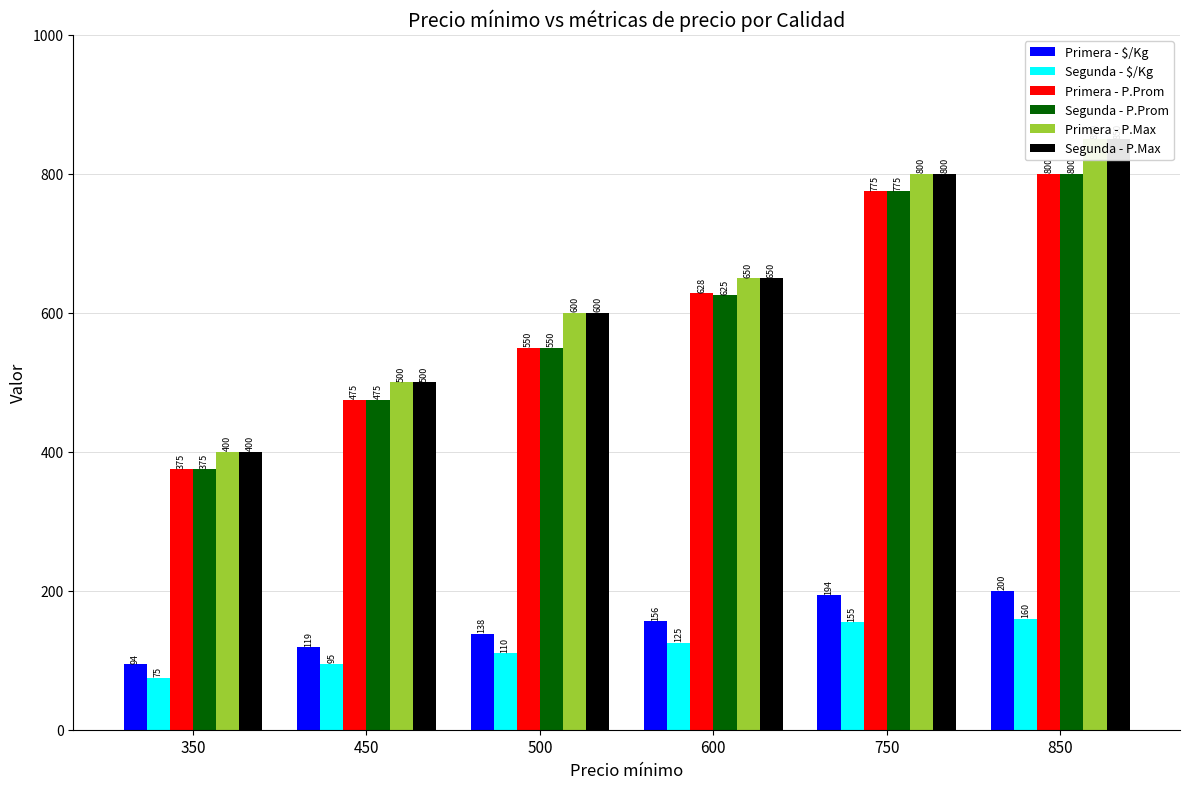

At which category is the sum across all series the highest?

850